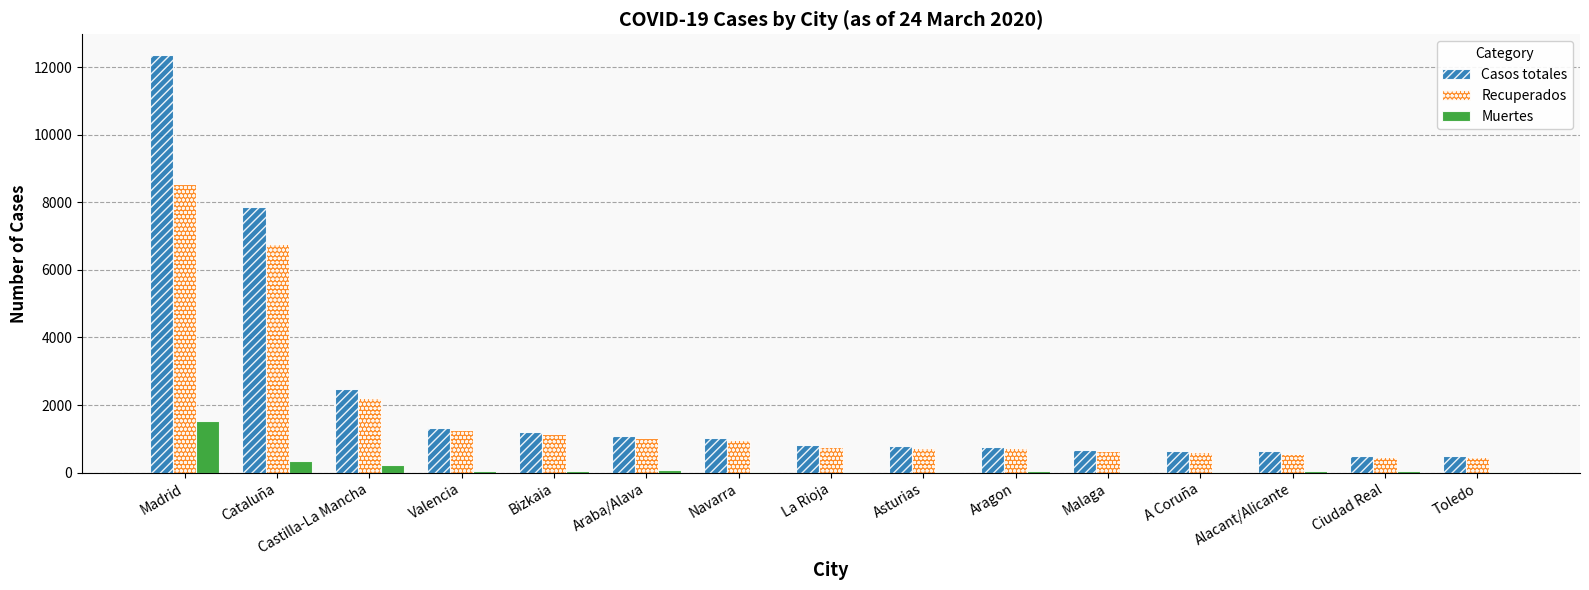

What is the total value across all series at Madrid?

22413